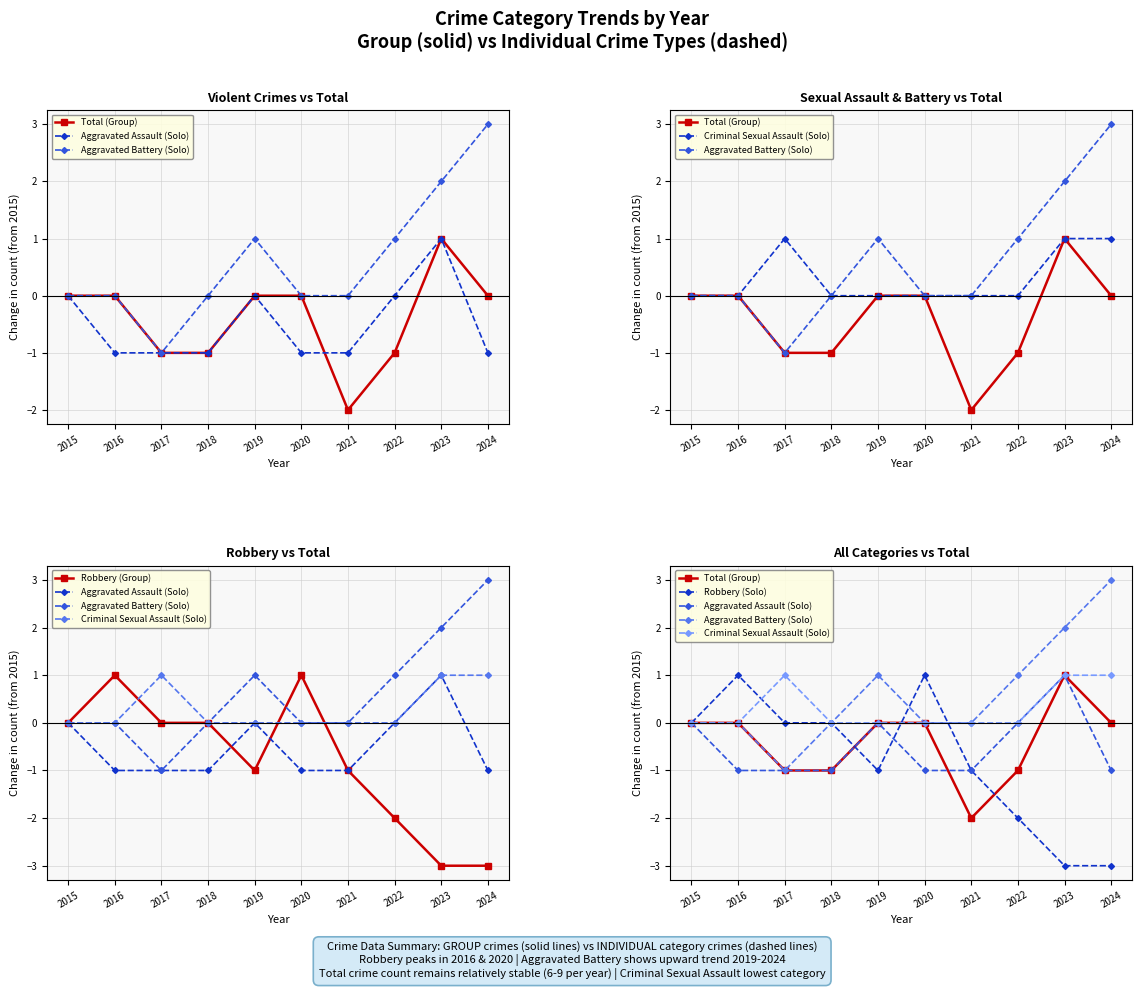

How many interior local peaks does the Robbery (Solo) series have?

2